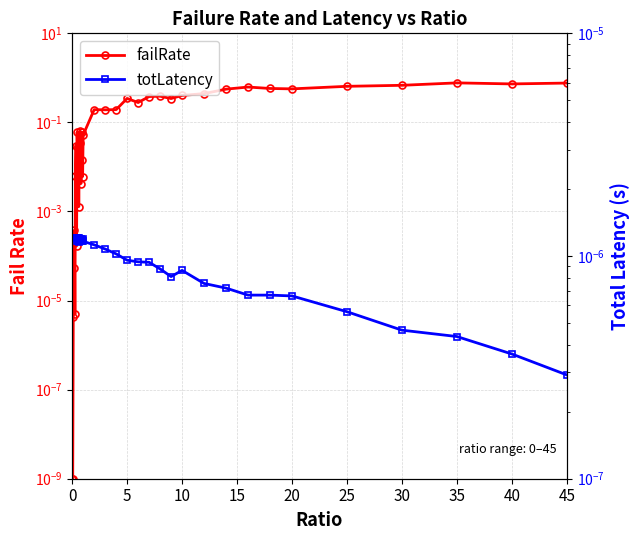

What is the label of the 2nd point from the left?

5